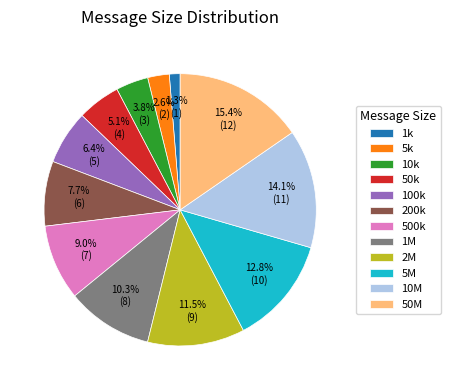

Is there a majority slice in this chart?

No